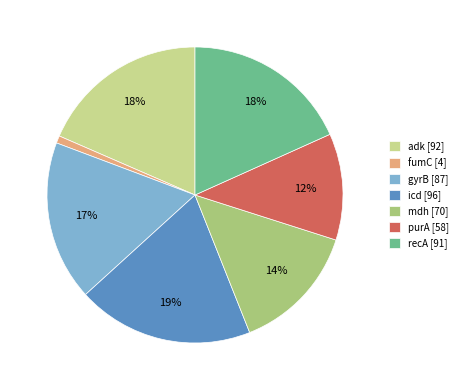

The adk slice represents 18% of the pie. True or false?

True